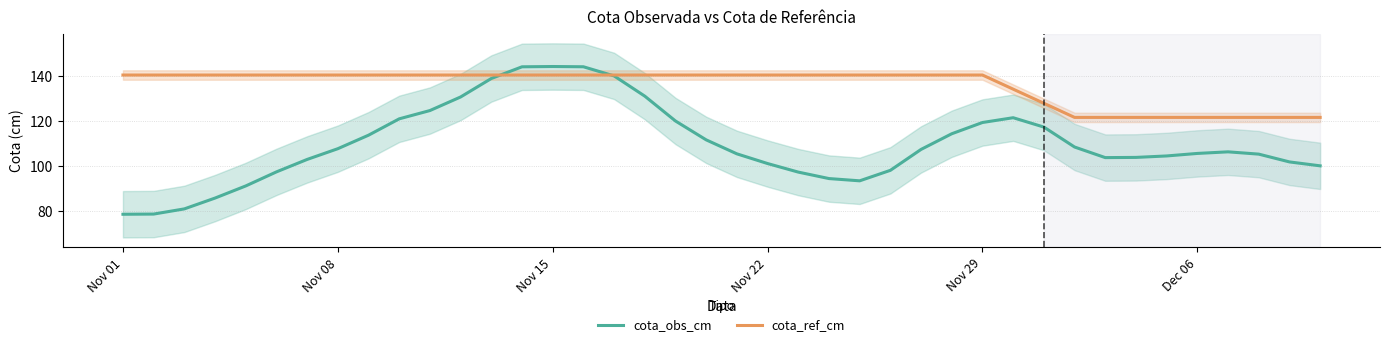

The value of cota_ref_cm at Nov 15 is 189.6. True or false?

False